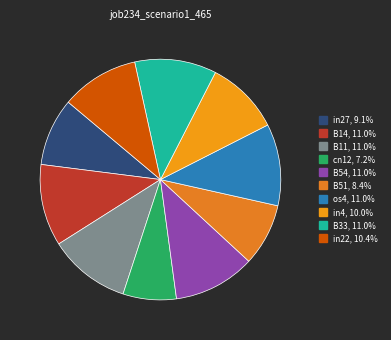

To the nearest percent, what percentage of the pie is B14?

11%